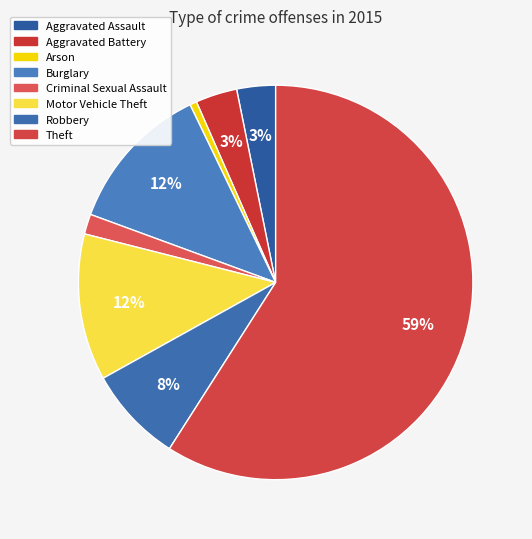

Is there a majority slice in this chart?

Yes